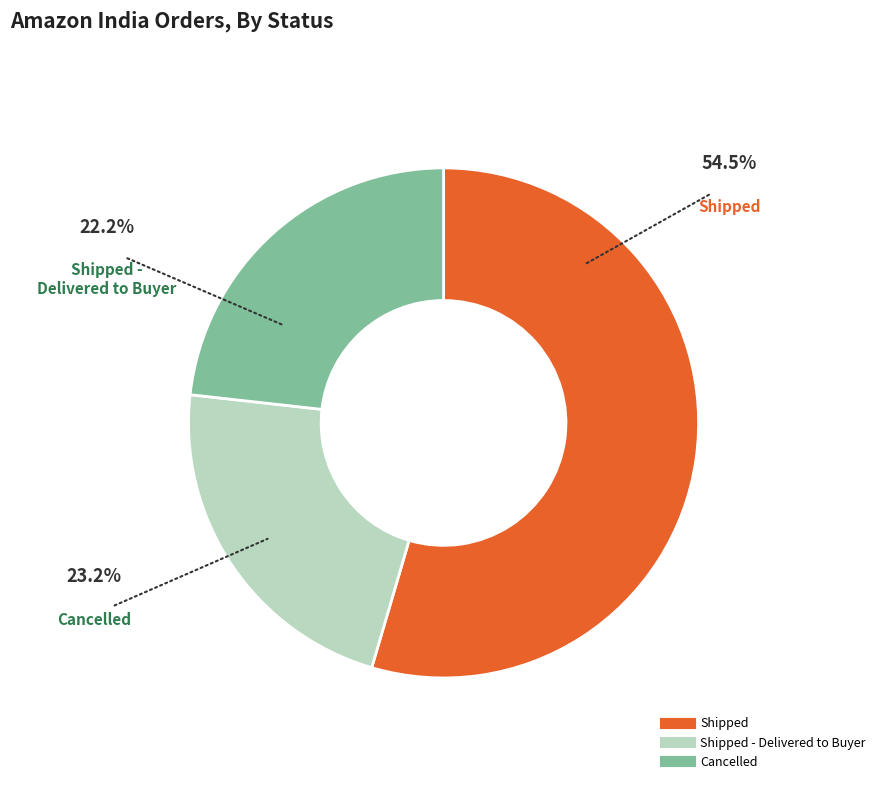

Does any single category account for the majority?

Yes